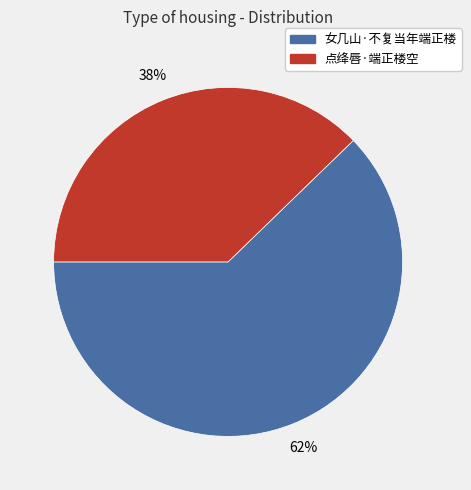

To the nearest percent, what is the average slice percentage?

50%